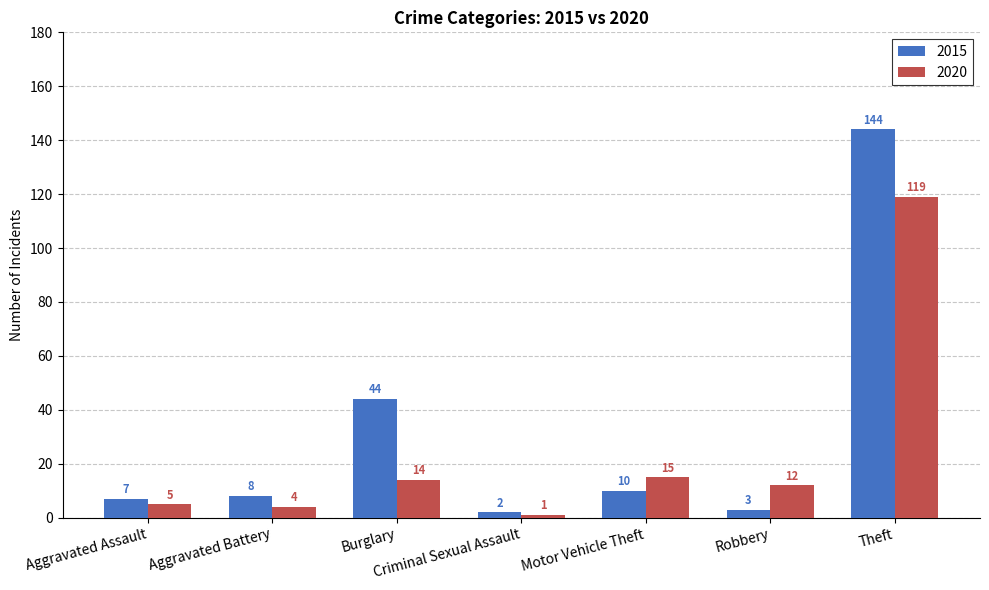

What is the difference between the 2020 values at Aggravated Battery and Robbery?

8